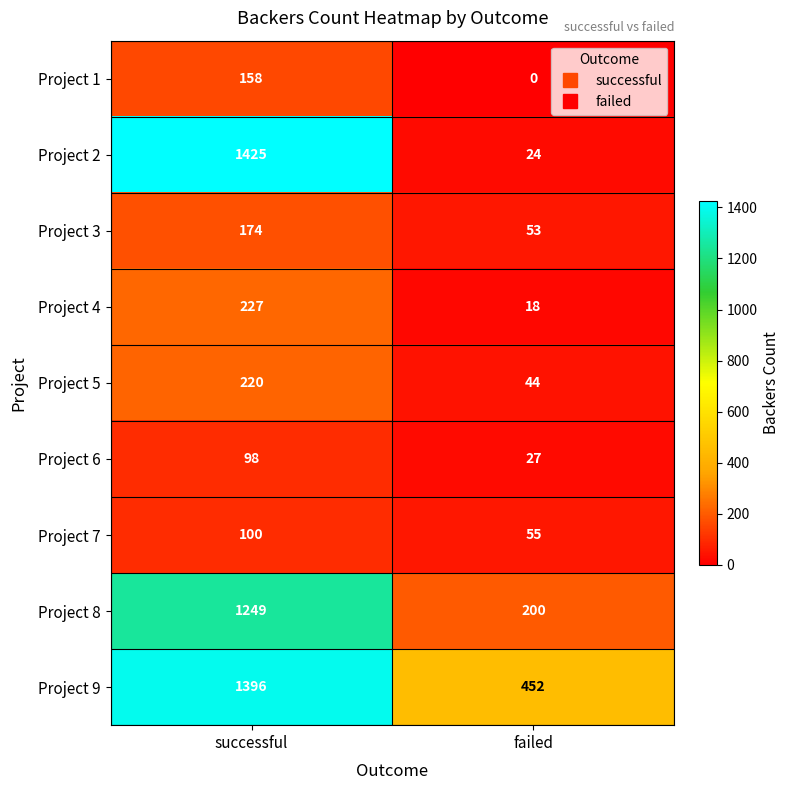

At which category does the chart reach its peak across all series?

successful